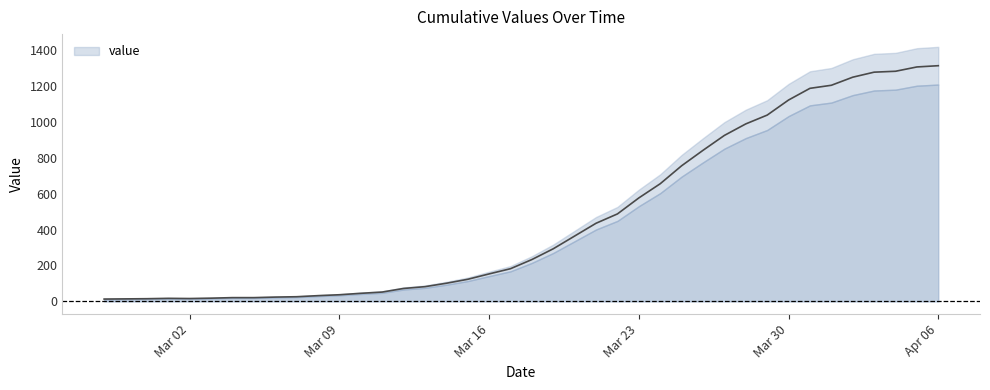

What is the difference between the maximum and minimum values?

1299